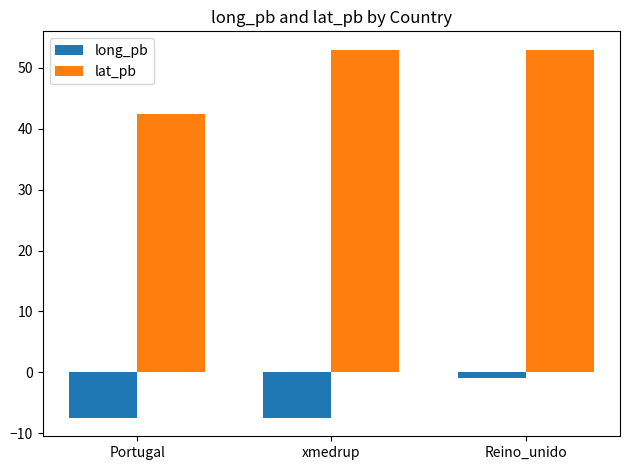

Which series changed the most between Portugal and Reino_unido?

lat_pb